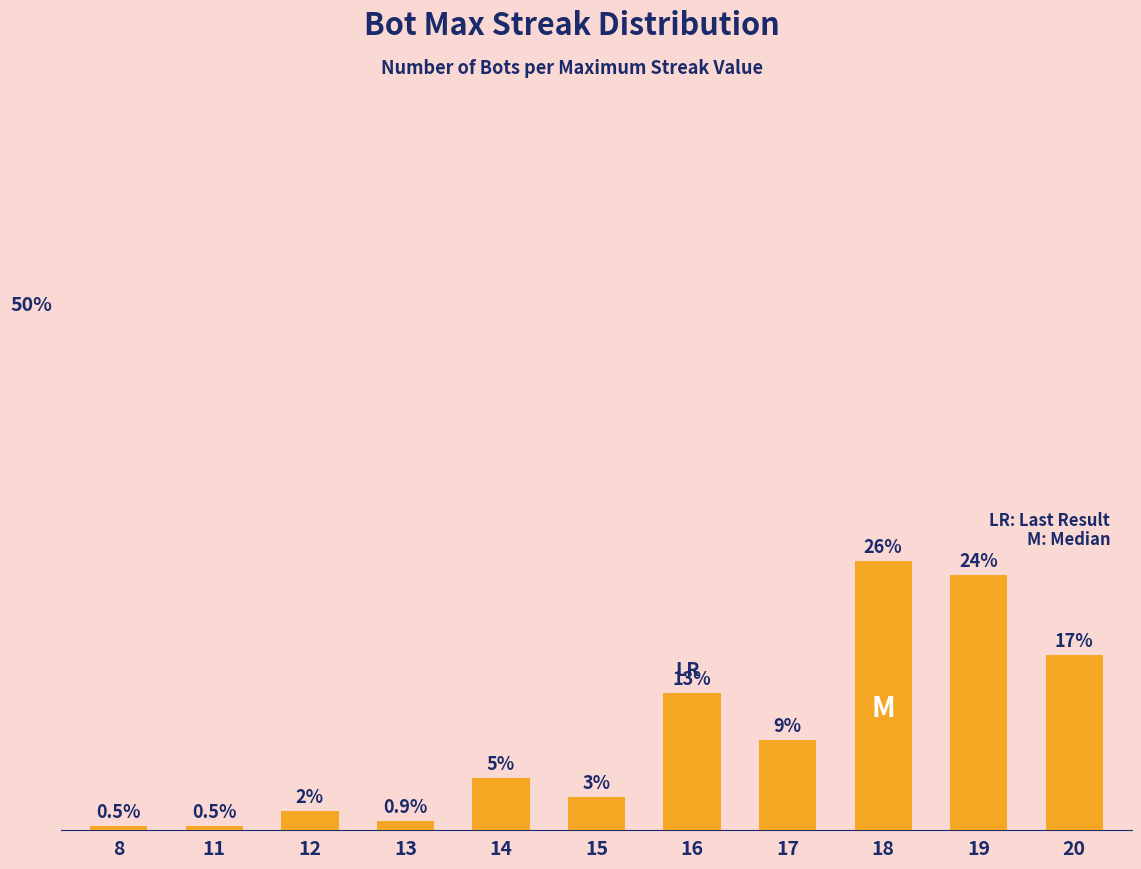

Rank the categories by value from lowest to highest.

8, 11, 13, 12, 15, 14, 17, 16, 20, 19, 18